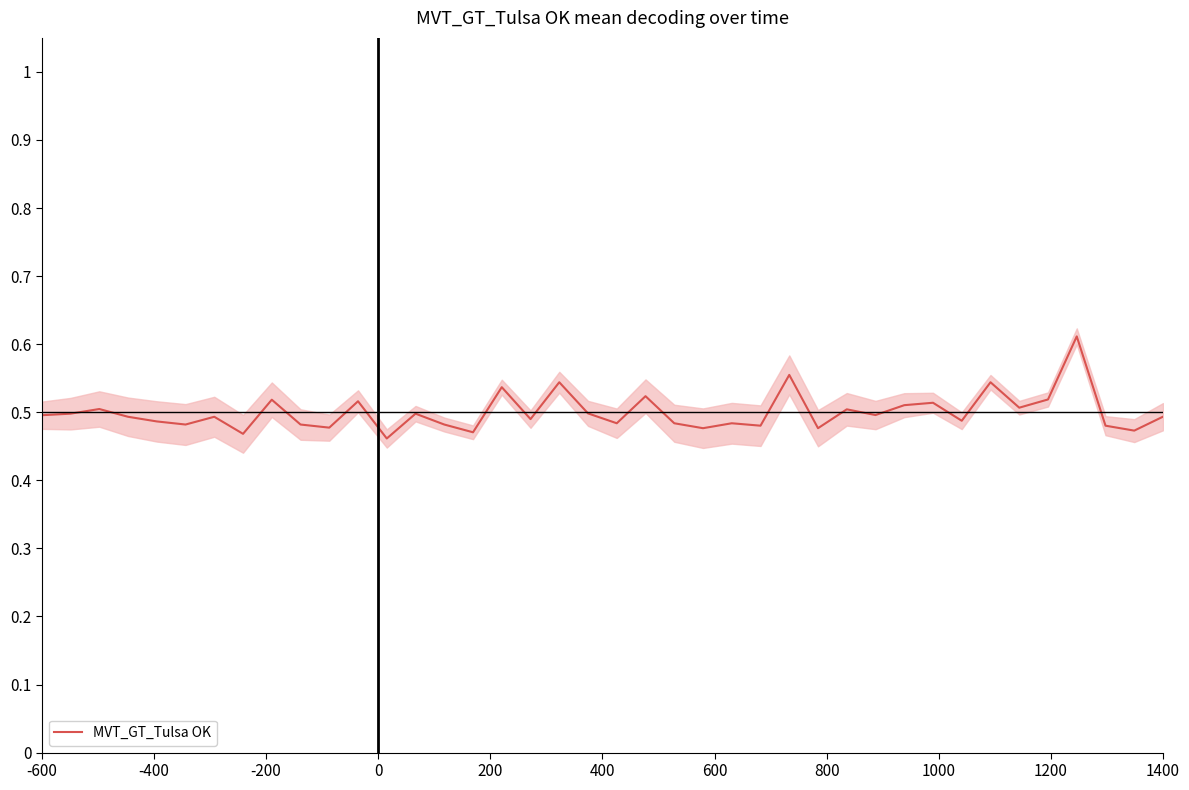

Reading left to right, what are all the values shown in this chart?

0.5	0.5	0.5	0.5	0.5	0.5	0.5	0.5	0.5	0.5	0.5	0.5	0.5	0.5	0.5	0.5	0.5	0.5	0.5	0.5	0.5	0.5	0.5	0.5	0.5	0.5	0.6	0.5	0.5	0.5	0.5	0.5	0.5	0.5	0.5	0.5	0.6	0.5	0.5	0.5